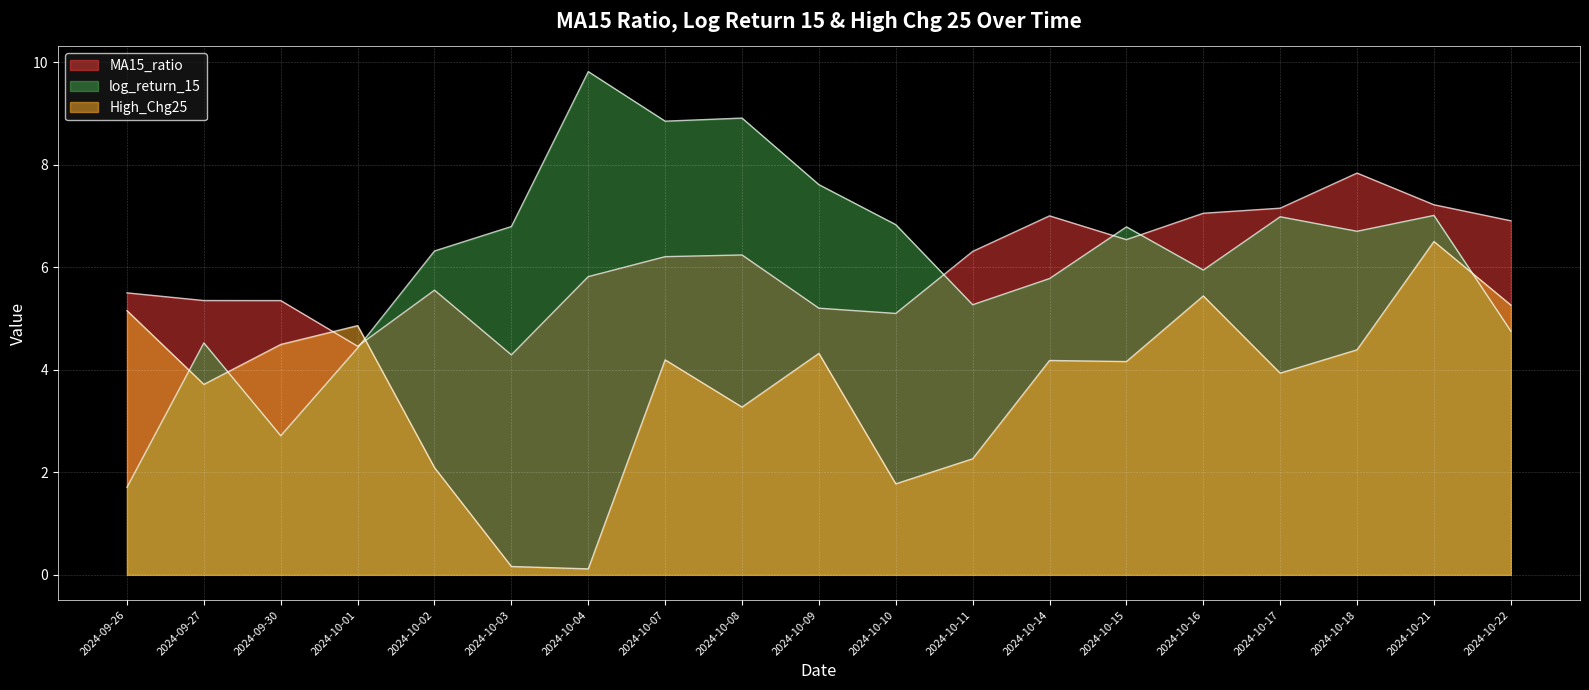

How many values in the log_return_15 series exceed 6?

11